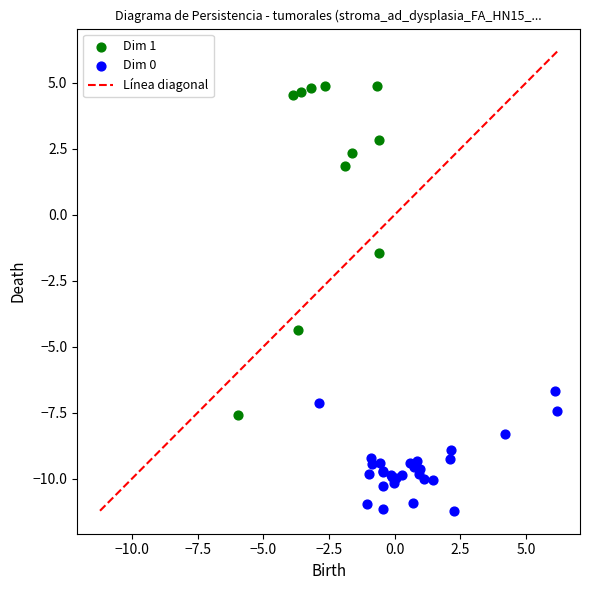

Which series has the largest Y range (max minus min)?

Dim 1